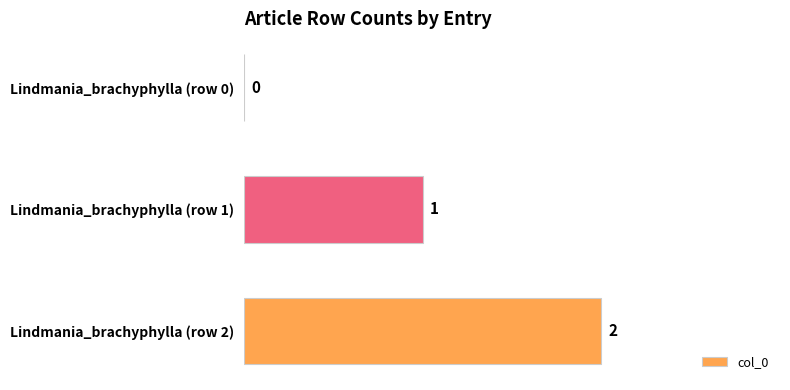

Which label corresponds to the largest value in the chart?

Lindmania_brachyphylla (row 2)